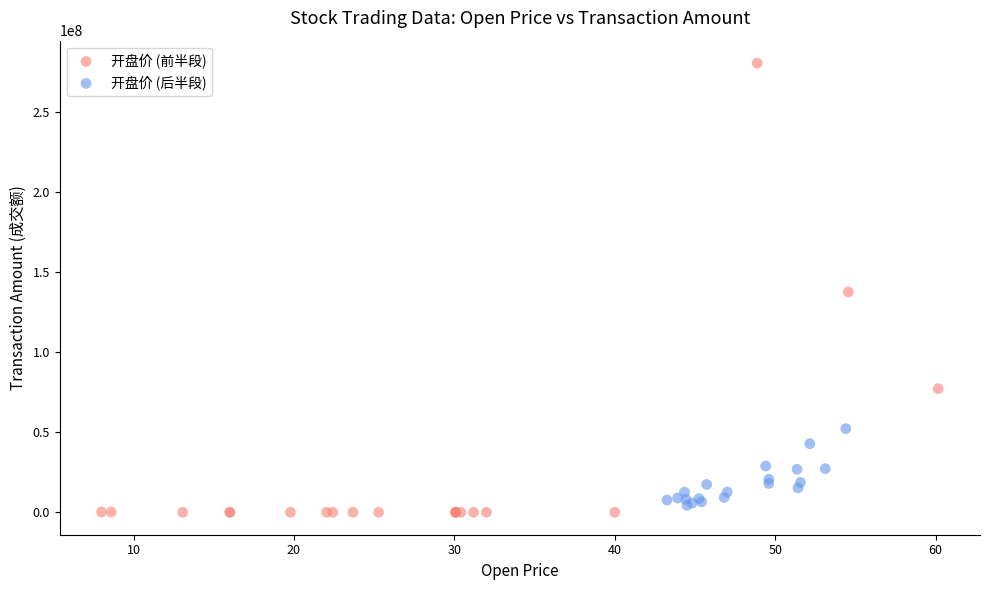

Which series contains the highest Y value?

开盘价 (前半段)